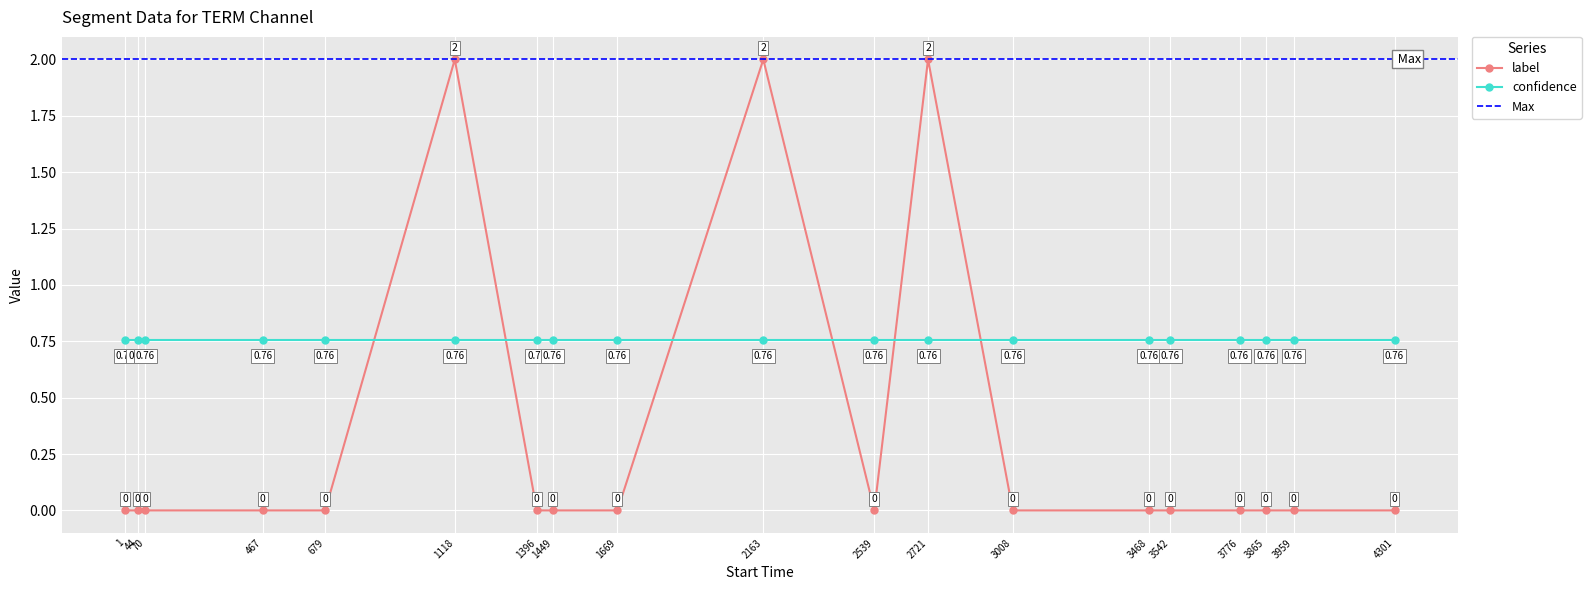

Rank the categories by value from highest to lowest.

1118, 2163, 2721, 1, 44, 70, 467, 679, 1396, 1449, 1669, 2539, 3008, 3468, 3542, 3776, 3865, 3959, 4301